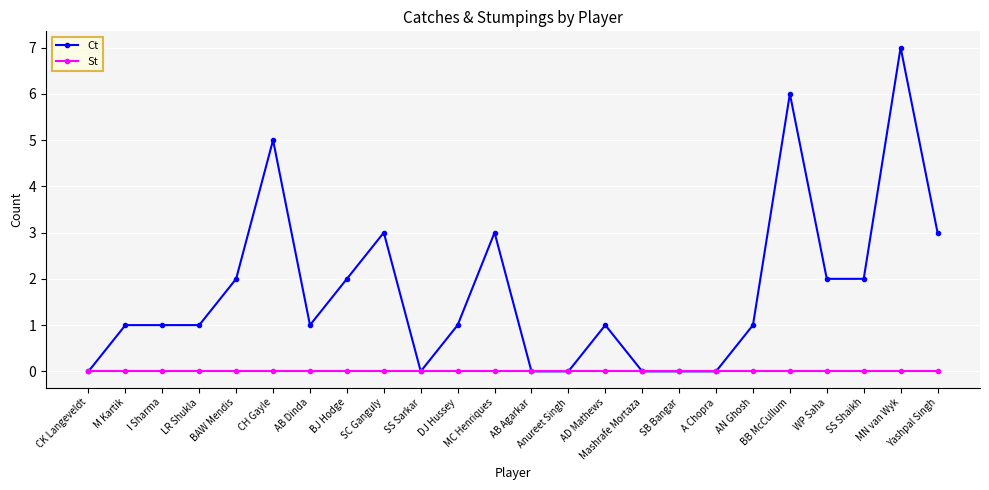

The St series shows 0 at A Chopra. True or false?

True